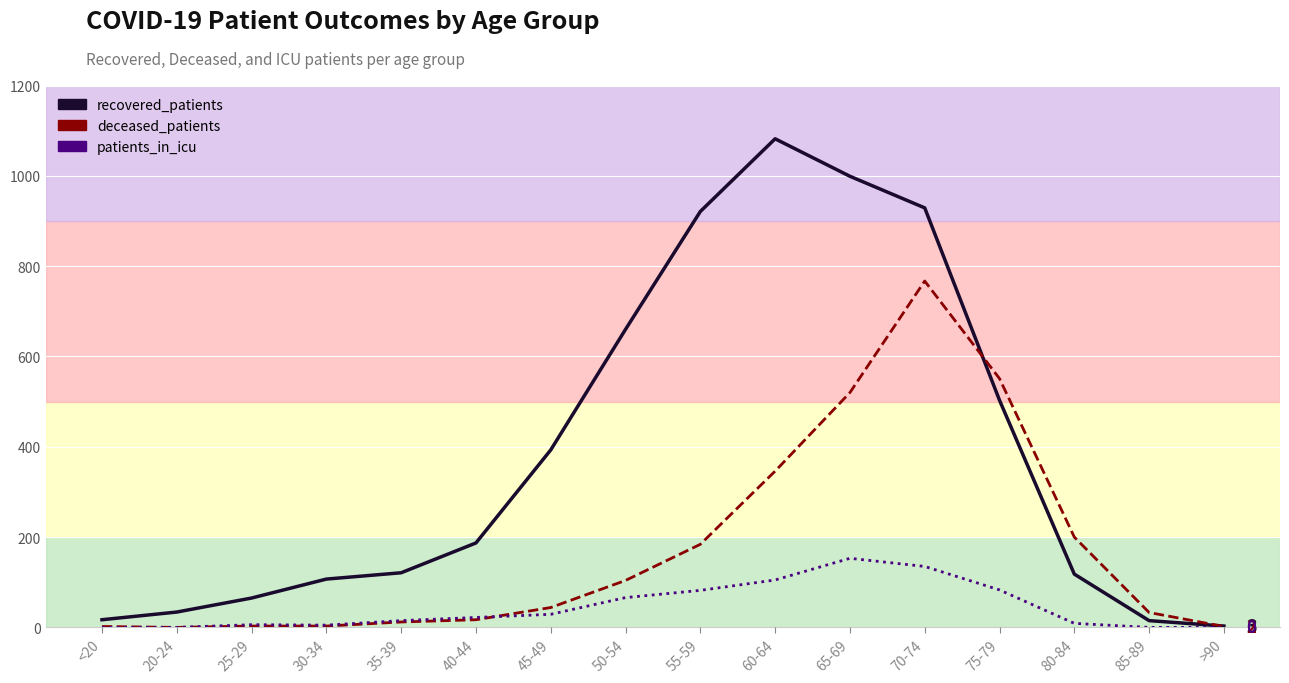

After their last crossing, which series has the higher values: patients_in_icu or deceased_patients?

deceased_patients